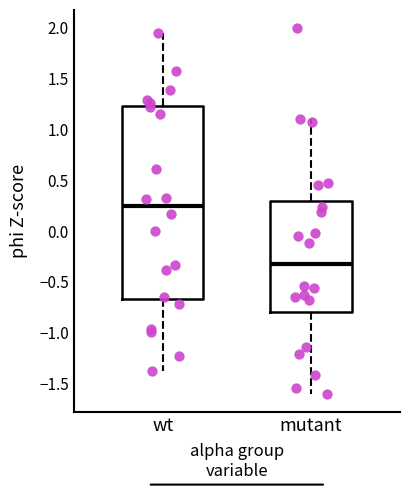

Reading left to right, read every box against the y-axis: the position of its median line, the range the box covers, and the ends of its whiskers. The values are not printed on the chart, so give them approximately, as read against the axis.

wt: median 0.25, box -0.65 to 1.25, whiskers -1.40 to 1.95
mutant: median -0.35, box -0.80 to 0.30, whiskers -1.60 to 1.10